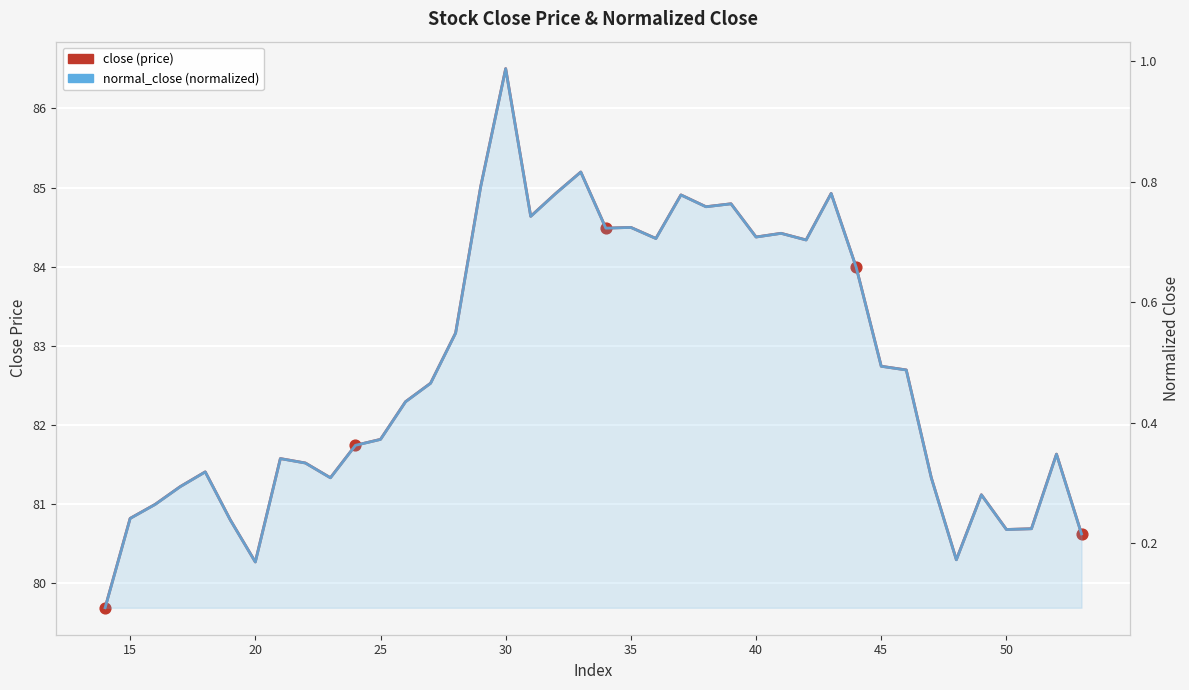

Which series has the widest spread of Y values?

close